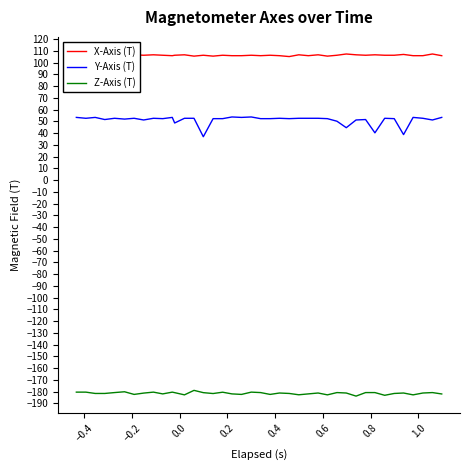

Which series has the largest total across all categories?

X-Axis (T)